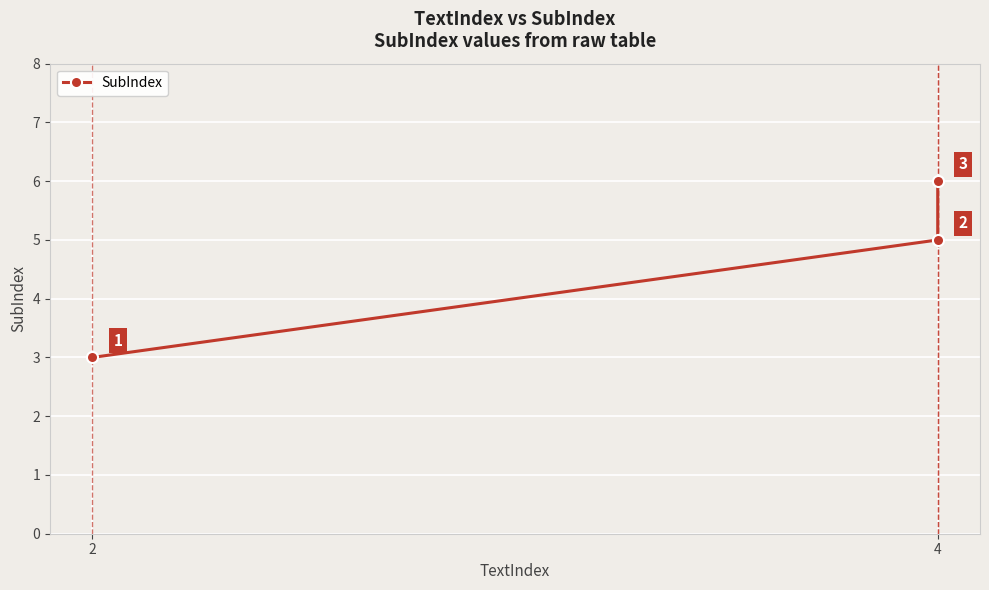

Where is the data nearest to the value 4?

2